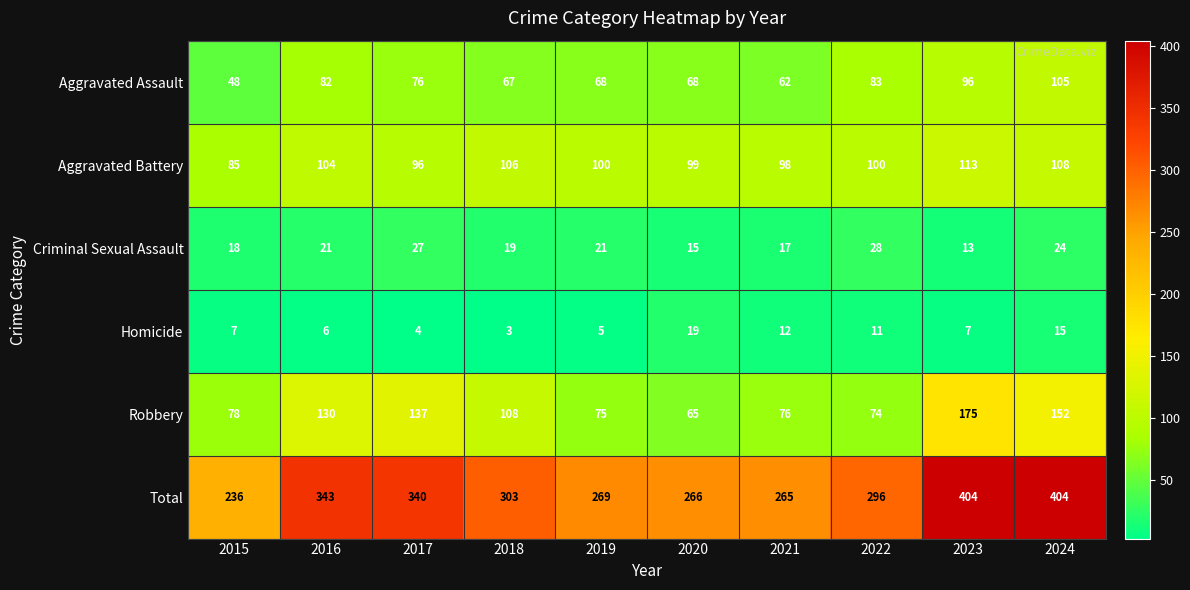

At which label is Homicide closest to 11?

2022